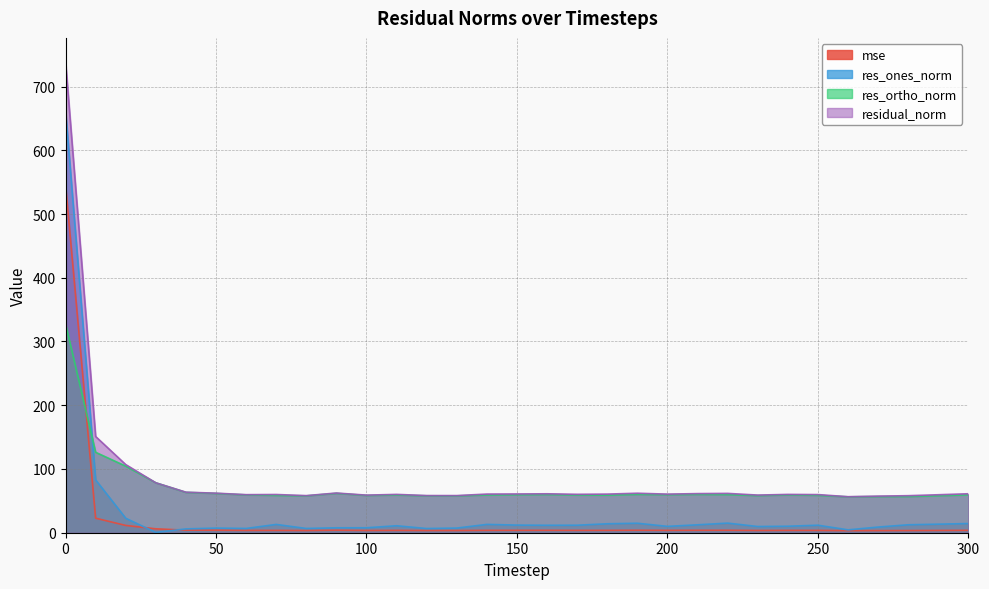

Reading left to right, transcribe all the data shown in this chart.

mse: 0=546.6	10=22.8	20=11.4	30=6.1	40=4.0	50=3.8	60=3.6	70=3.6	80=3.4	90=3.9	100=3.5	110=3.6	120=3.4	130=3.4	140=3.7	150=3.7	160=3.7	170=3.6	180=3.7	190=3.8	200=3.7	210=3.8	220=3.8	230=3.5	240=3.6	250=3.6	260=3.2	270=3.3	280=3.4	290=3.5	300=3.7
res_ones_norm: 0=662.6	10=82.9	20=22.7	30=0.5	40=6.0	50=7.3	60=6.7	70=13.0	80=6.7	90=7.7	100=7.8	110=10.9	120=6.6	130=7.3	140=13.1	150=12.0	160=11.7	170=11.8	180=14.0	190=14.9	200=10.0	210=12.4	220=15.1	230=9.7	240=10.2	250=11.8	260=4.5	270=8.9	280=12.5	290=13.4	300=14.4
res_ortho_norm: 0=328.0	10=126.2	20=104.4	30=78.3	40=63.3	50=61.6	60=59.3	70=58.5	80=57.8	90=61.8	100=58.5	110=59.1	120=57.9	130=57.8	140=59.2	150=59.6	160=59.9	170=59.1	180=58.9	190=60.1	200=59.7	210=60.1	220=59.8	230=58.2	240=59.2	250=58.7	260=56.3	270=56.7	280=56.8	290=58.1	300=59.4
residual_norm: 0=739.3	10=151.0	20=106.9	30=78.3	40=63.6	50=62.0	60=59.7	70=60.0	80=58.2	90=62.3	100=59.0	110=60.1	120=58.3	130=58.3	140=60.6	150=60.8	160=61.1	170=60.3	180=60.6	190=62.0	200=60.5	210=61.4	220=61.7	230=59.0	240=60.1	250=59.8	260=56.5	270=57.4	280=58.1	290=59.6	300=61.1